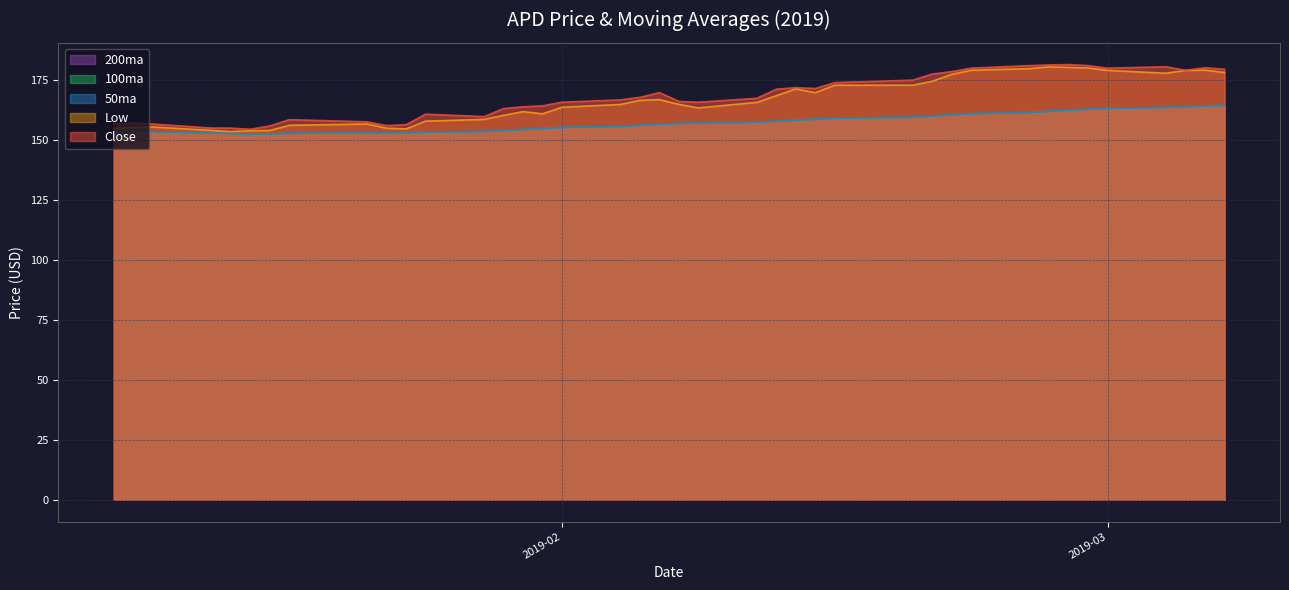

Which series has the largest total across all categories?

Close